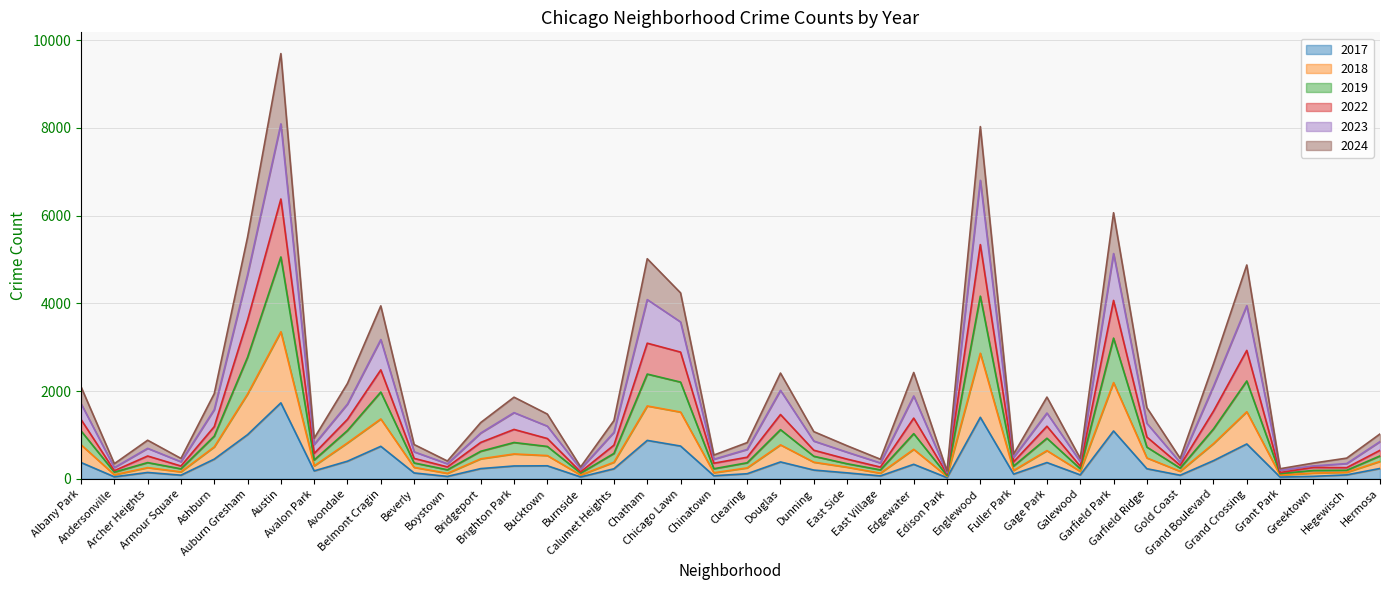

What is the total value across all series at Gage Park?

1862